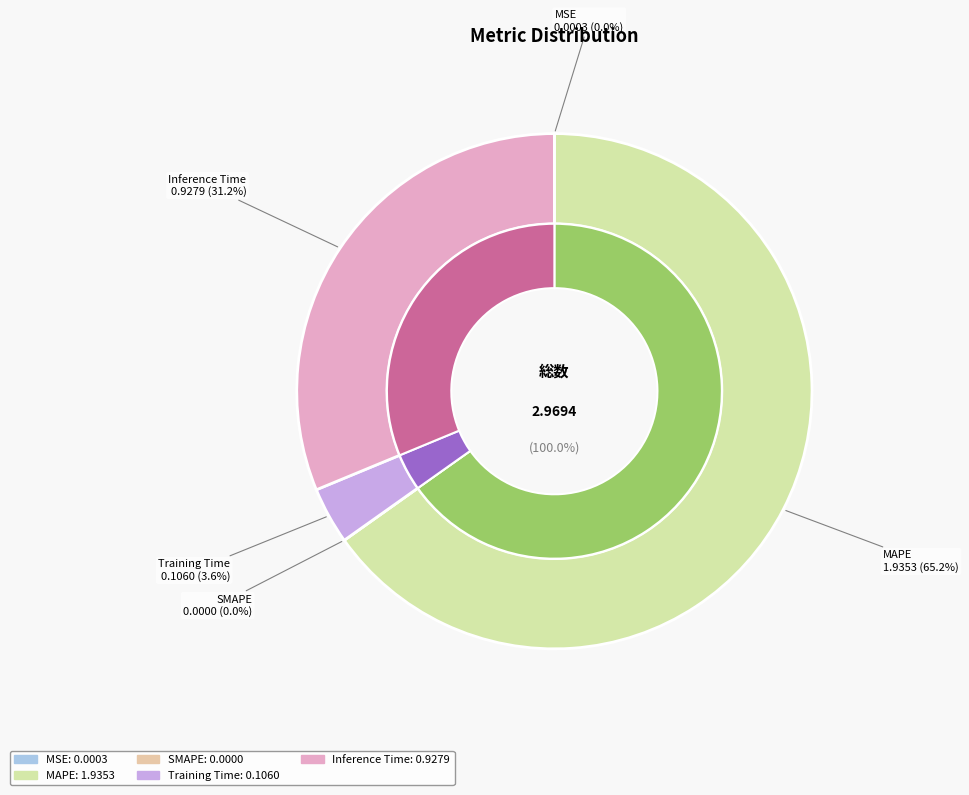

What percentage is the Training Time slice, to the nearest percent?

4%